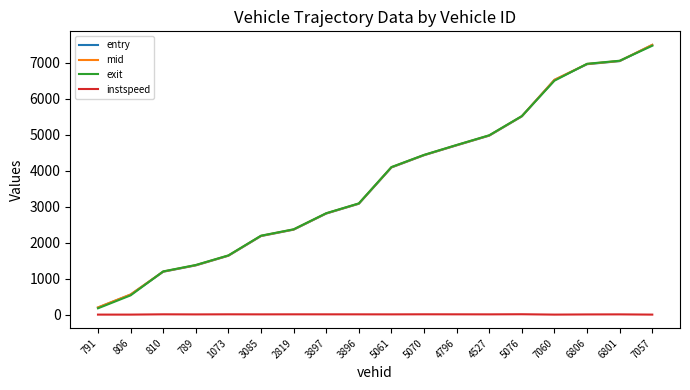

Is it true that instspeed equals 12.2 at 3896?

True